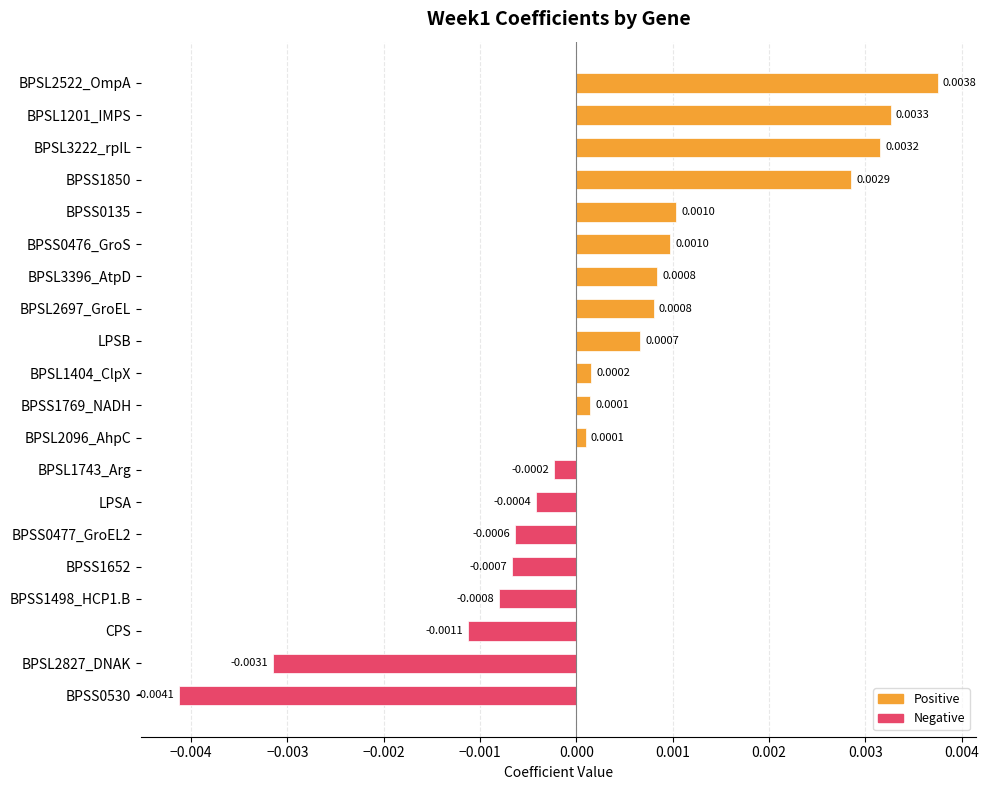

What is the label of the 18th bar from the top?

CPS